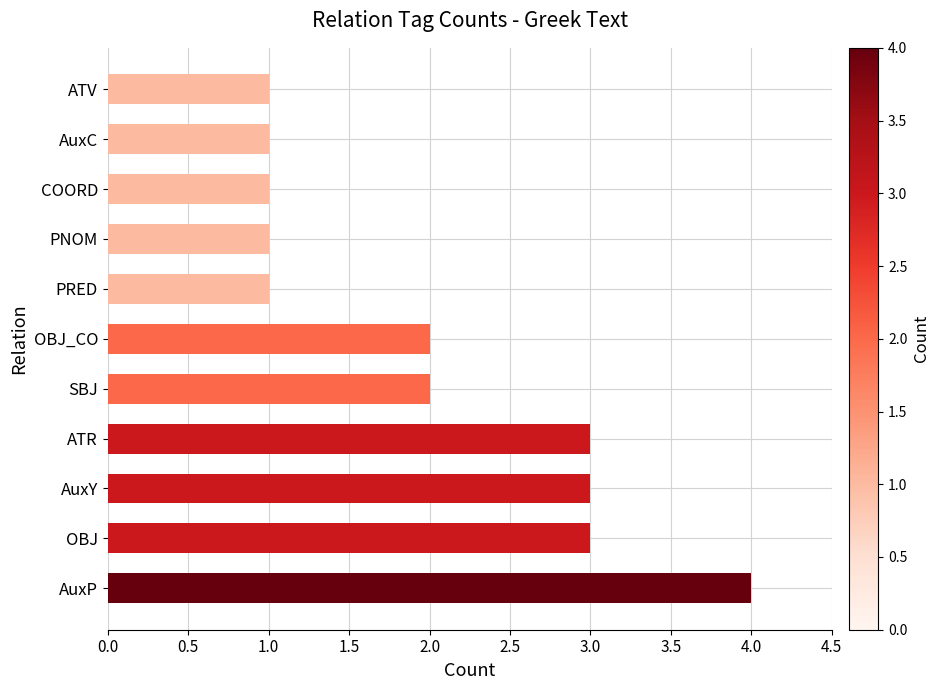

Which has a higher value, ATV or OBJ_CO?

OBJ_CO